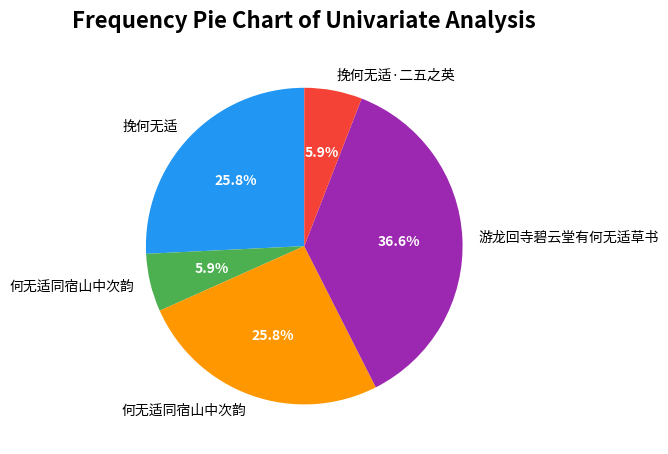

Is there any slice that represents more than half of the pie?

No